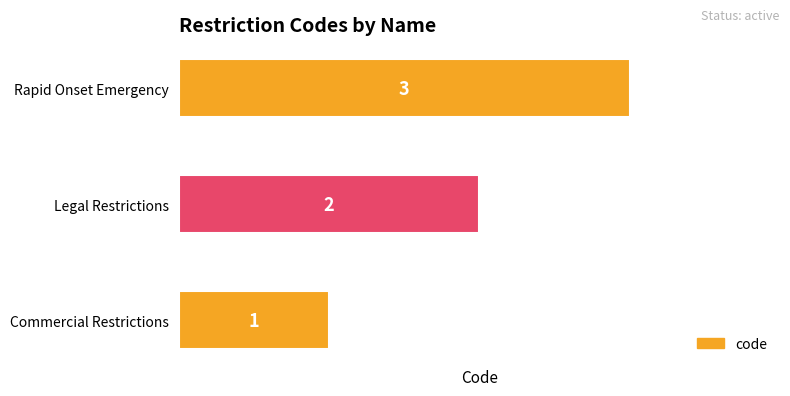

Count the number of categories in the chart.

3